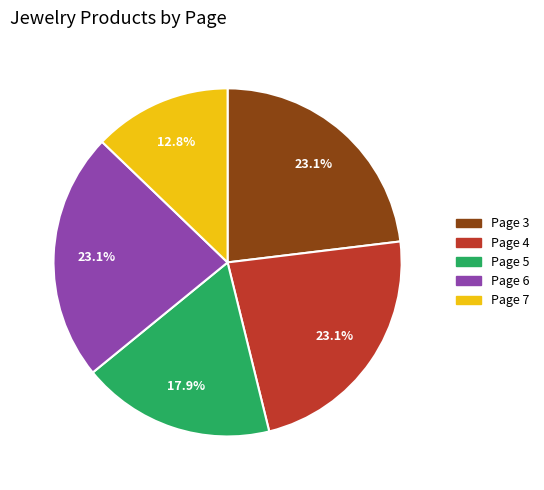

Is the sum of Page 5 and Page 6 greater than half?

No